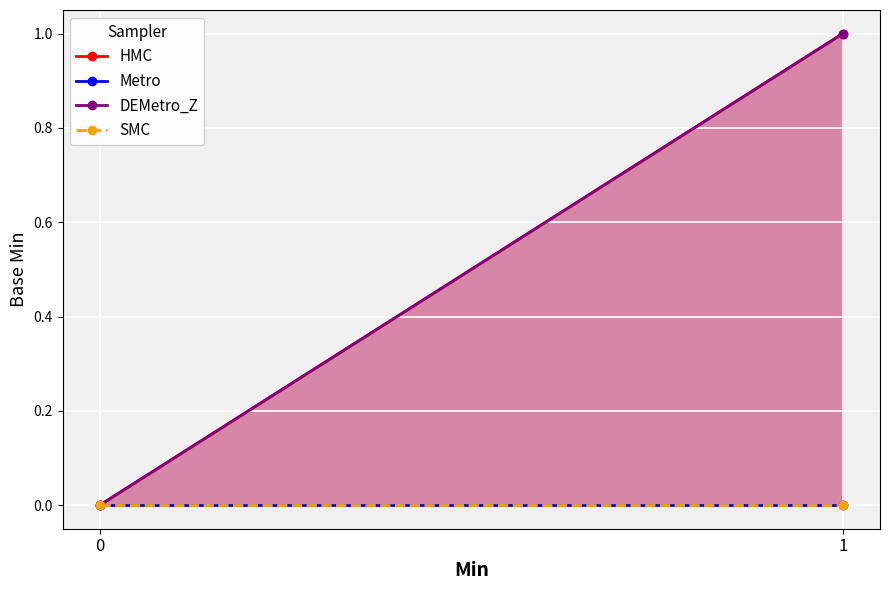

Reading left to right, transcribe all the data shown in this chart.

HMC: 0=0	1=1
Metro: 0=0	1=0
DEMetro_Z: 0=0	1=1
SMC: 0=0	1=0